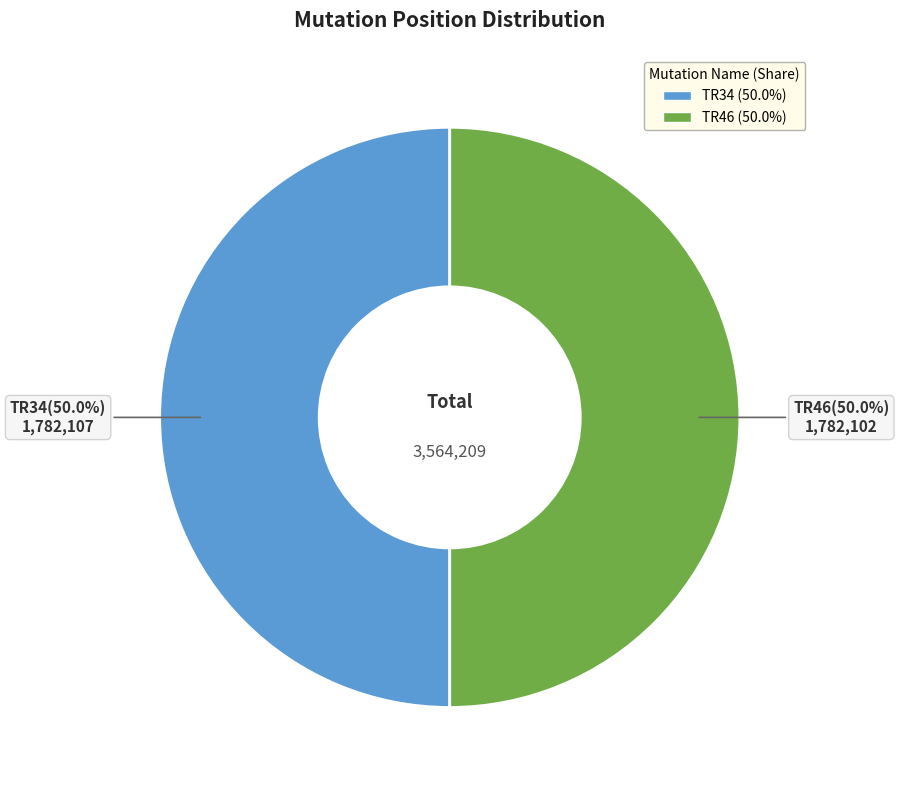

What is the ratio of the value at TR46 to the value at TR34?

1.0